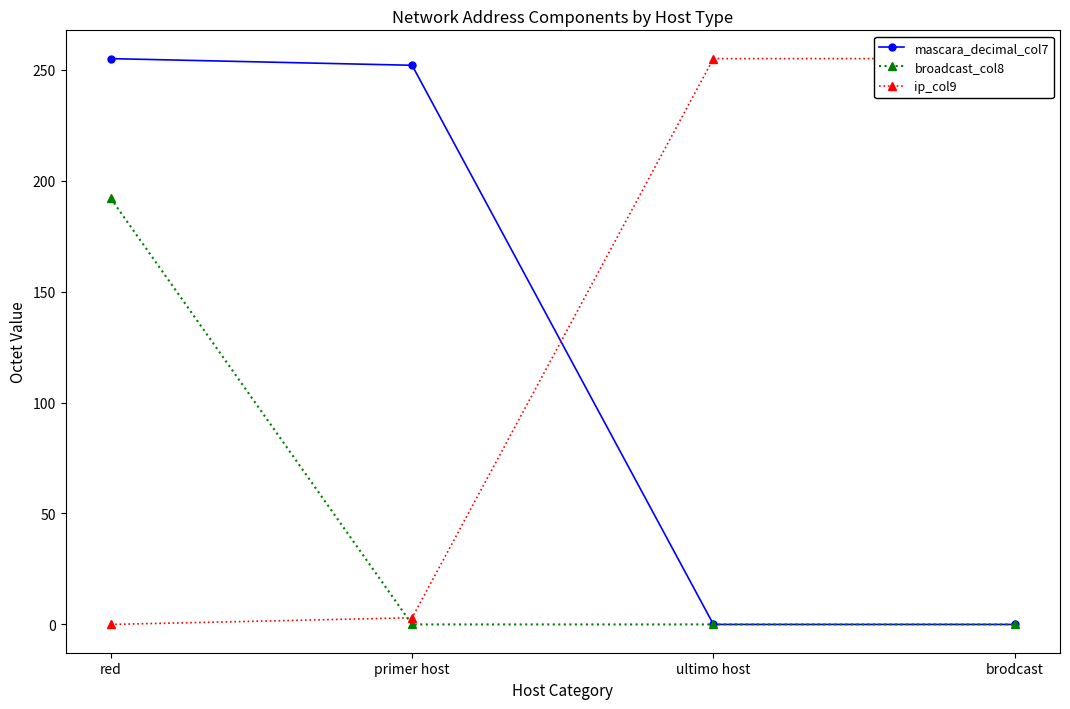

What position from the left is red?

1